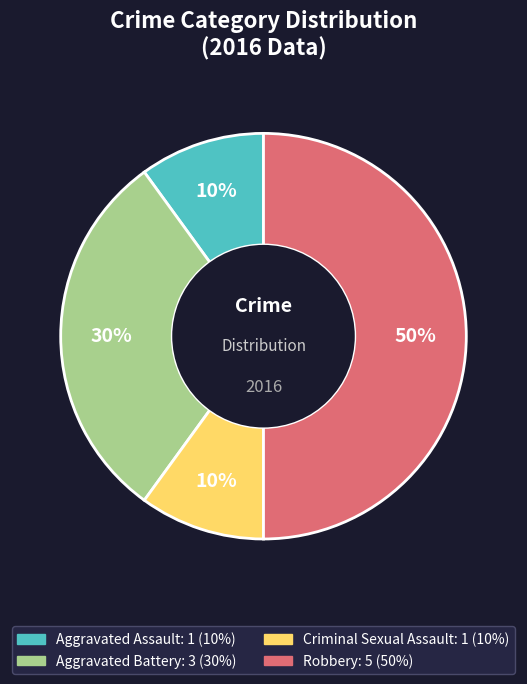

Is the sum of Robbery and Criminal Sexual Assault greater than half?

Yes